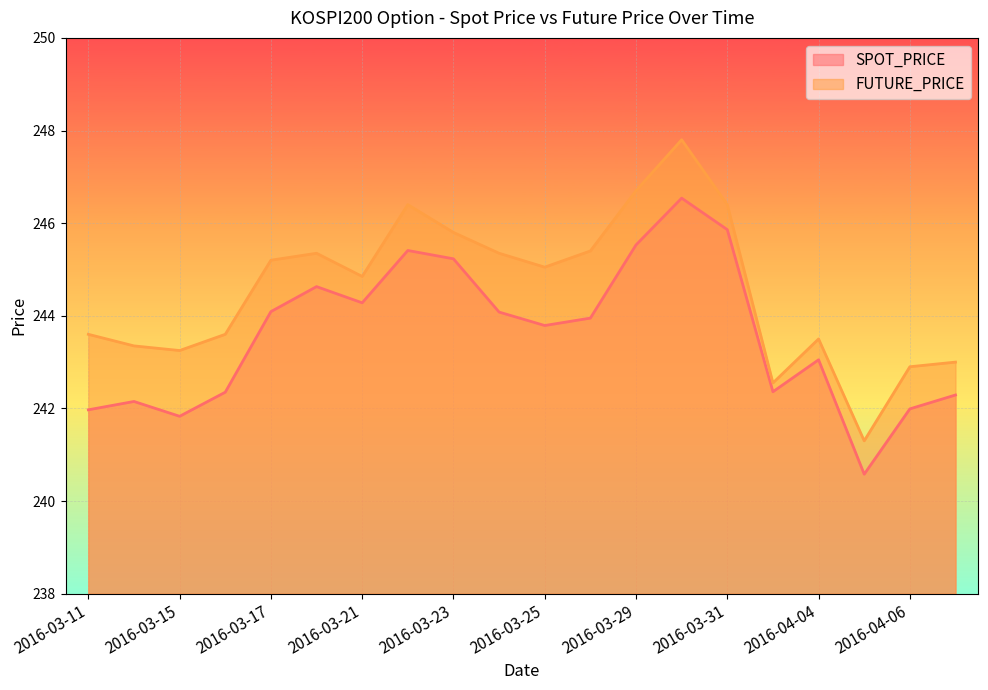

Which series has the largest total across all categories?

FUTURE_PRICE